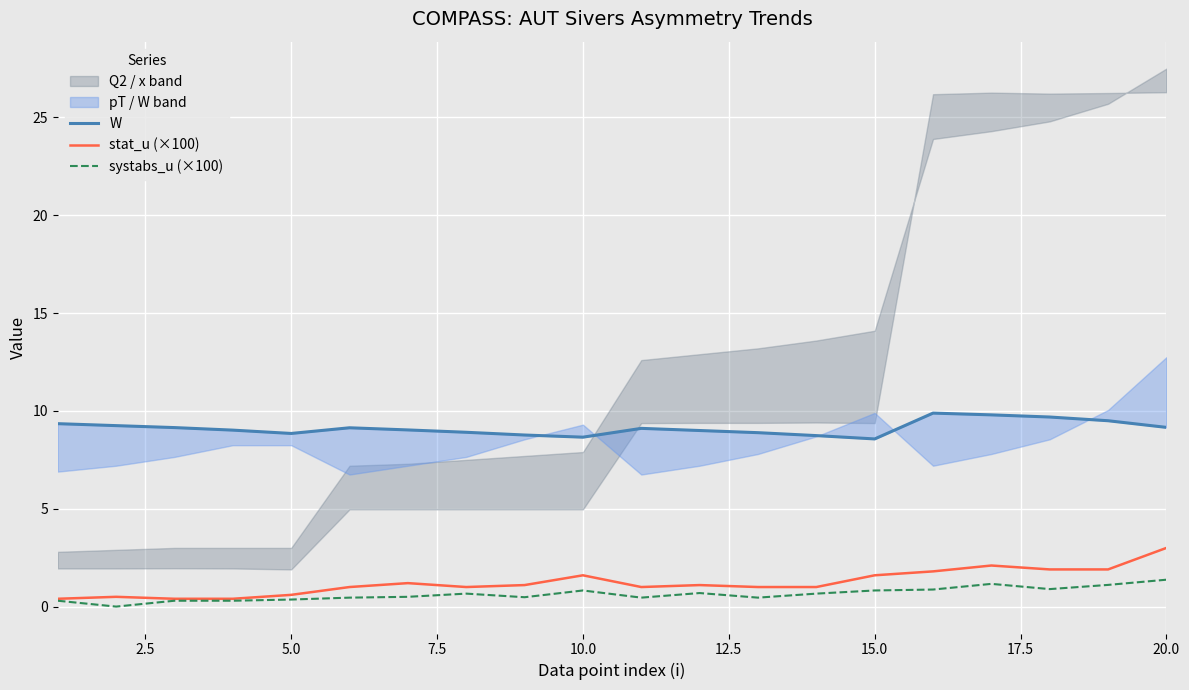

What is the highest value of the systabs_u (×100) series?

1.4